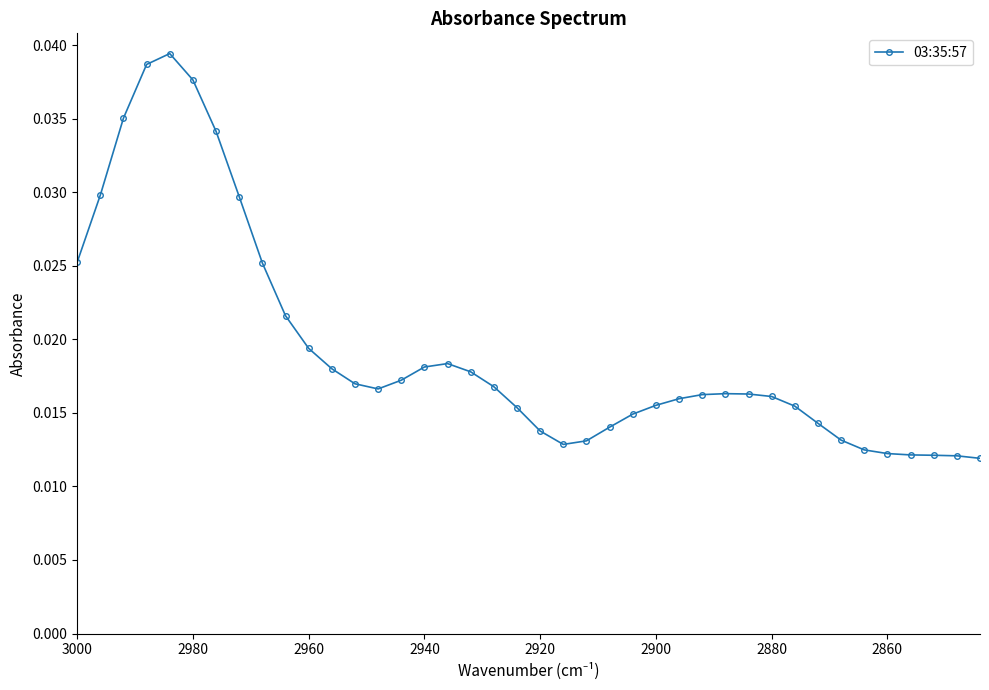

Count the number of data series in this chart.

1